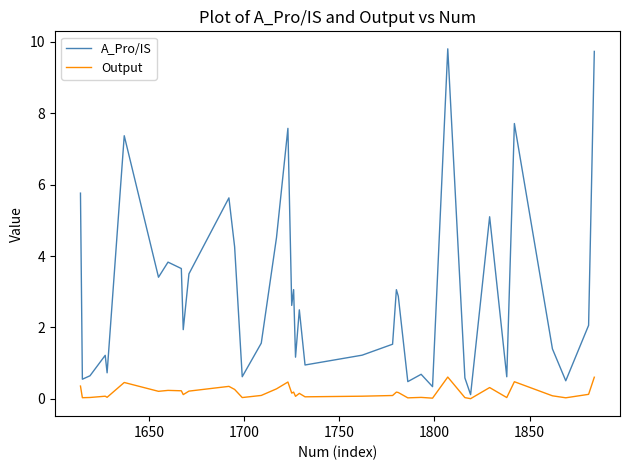

Rank the series by their maximum value, from highest to lowest.

A_Pro/IS, Output